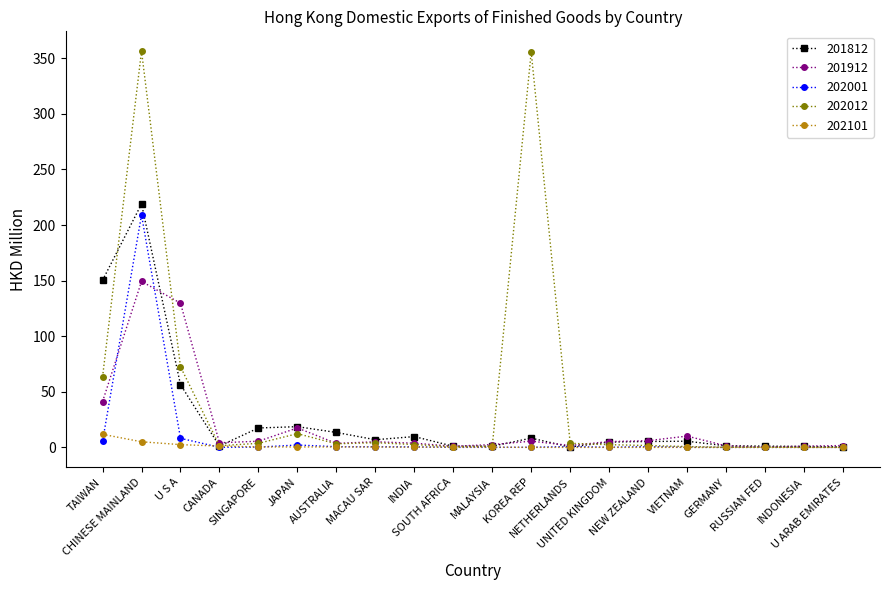

What is the label of the 3rd point from the left?

U S A